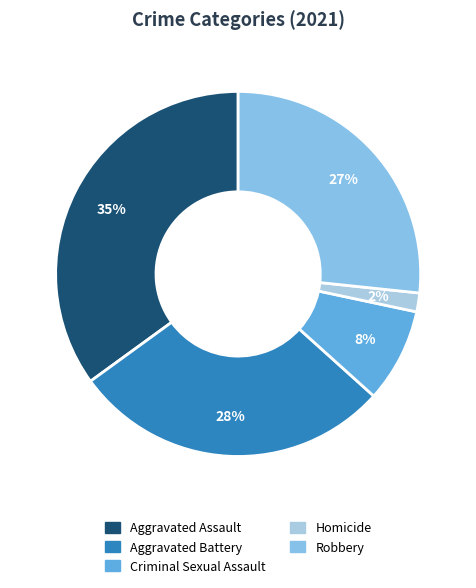

To the nearest percent, what percentage of the pie is Criminal Sexual Assault?

8%